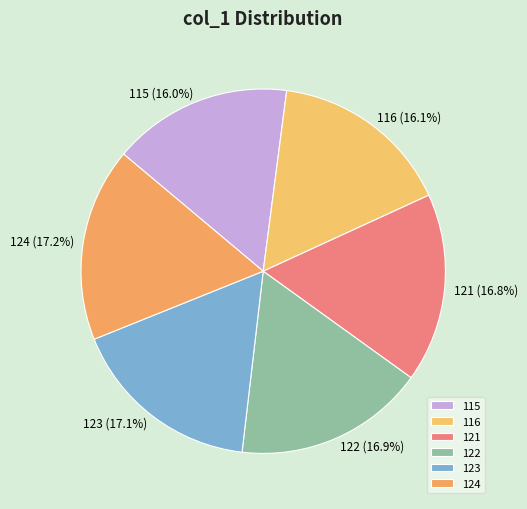

Is it true that 124 is 17% of the pie?

True